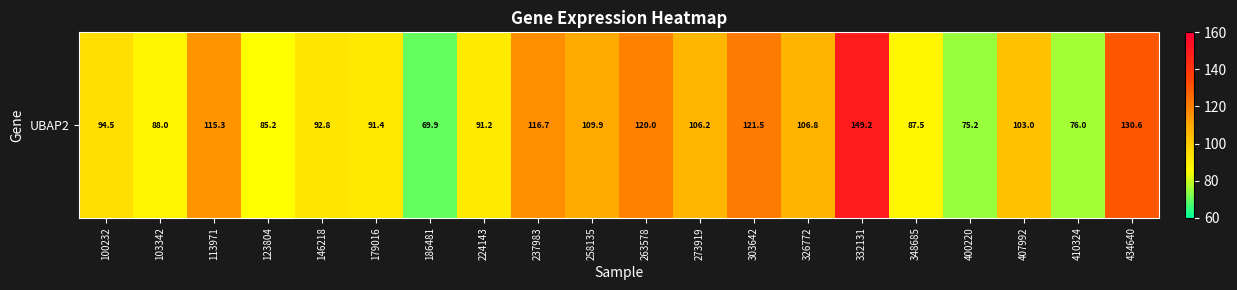

Rank the categories by value from highest to lowest.

332131, 434640, 303642, 263578, 237983, 113971, 258135, 326772, 273919, 407992, 100232, 146218, 179016, 224143, 103342, 348685, 123804, 410324, 400220, 186481